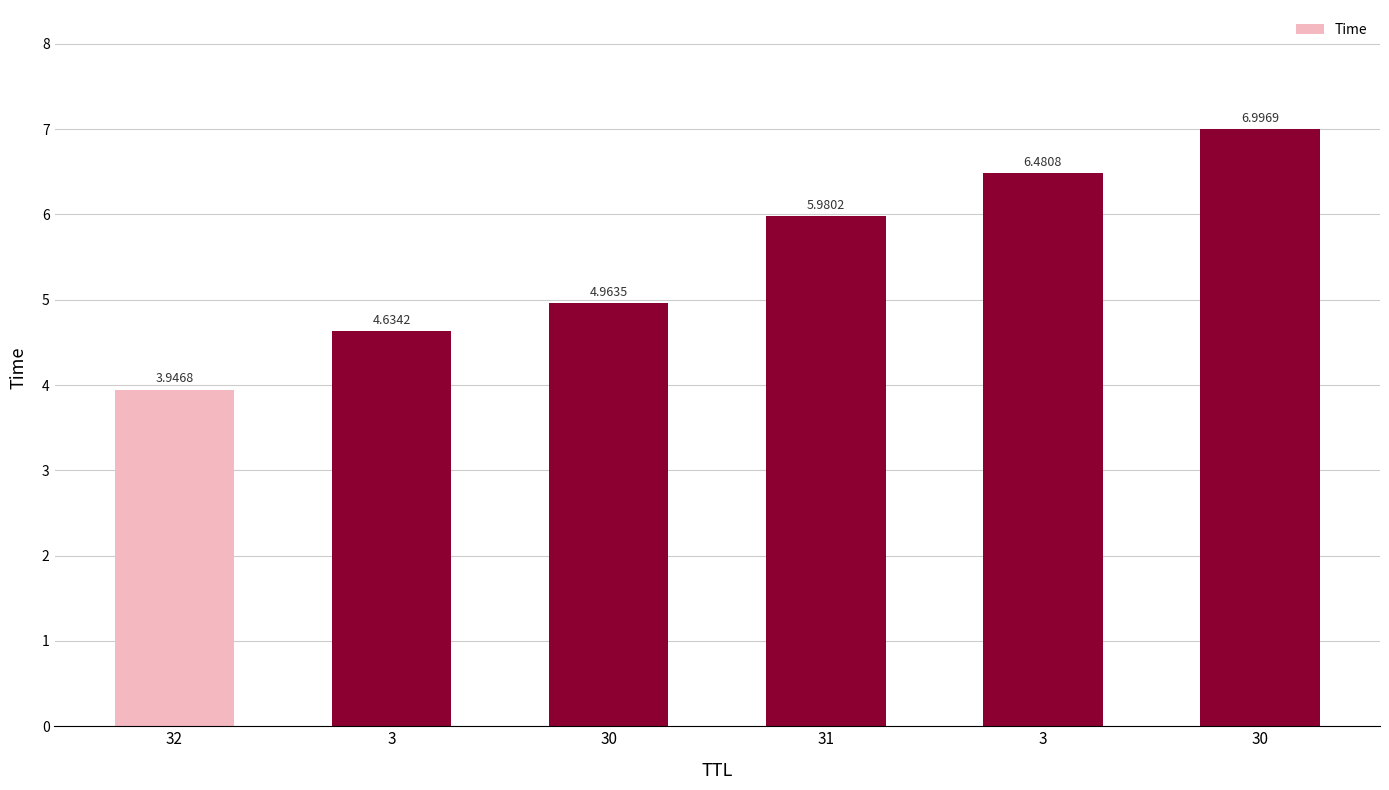

Is it true that the value at 31 is 2.7?

False